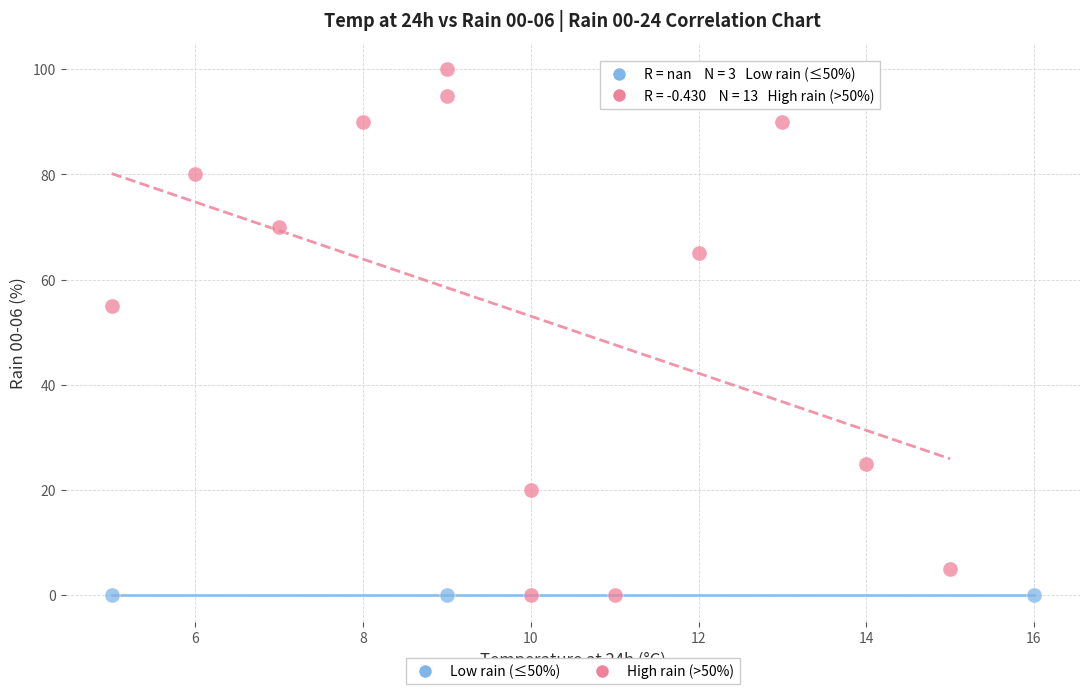

What are all the series names shown in the legend?

Low rain (≤50%), High rain (>50%)